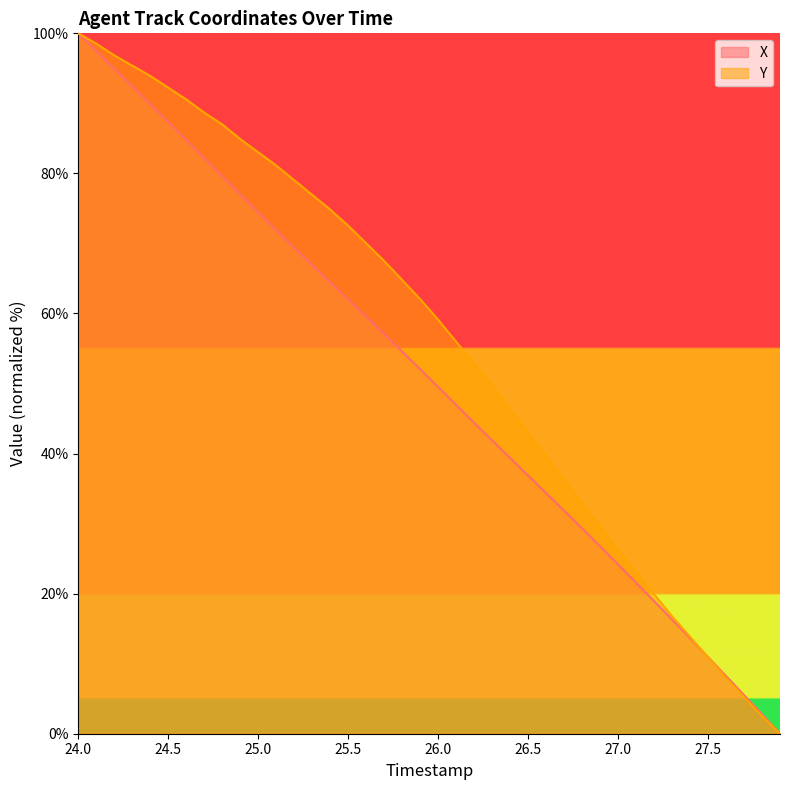

What is the difference between the highest and lowest values at 25.5?

10.5